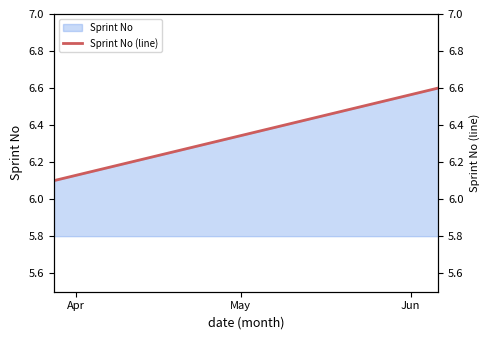

What is the difference between the maximum and minimum values?

0.5